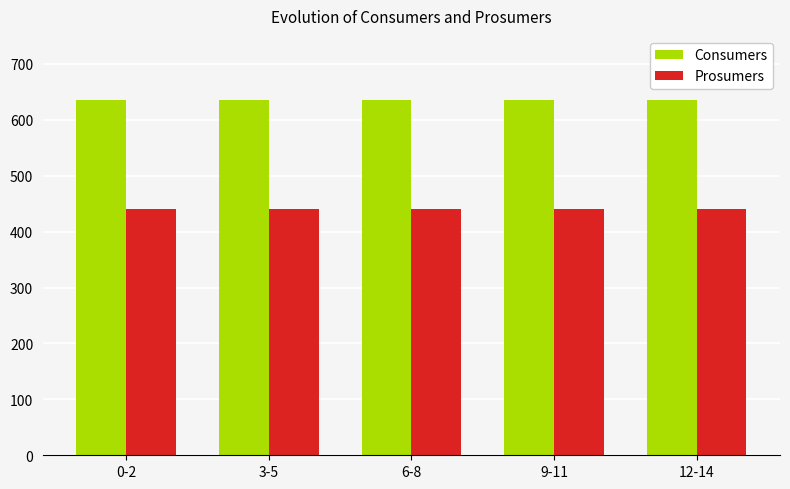

What position from the left is 12-14?

5